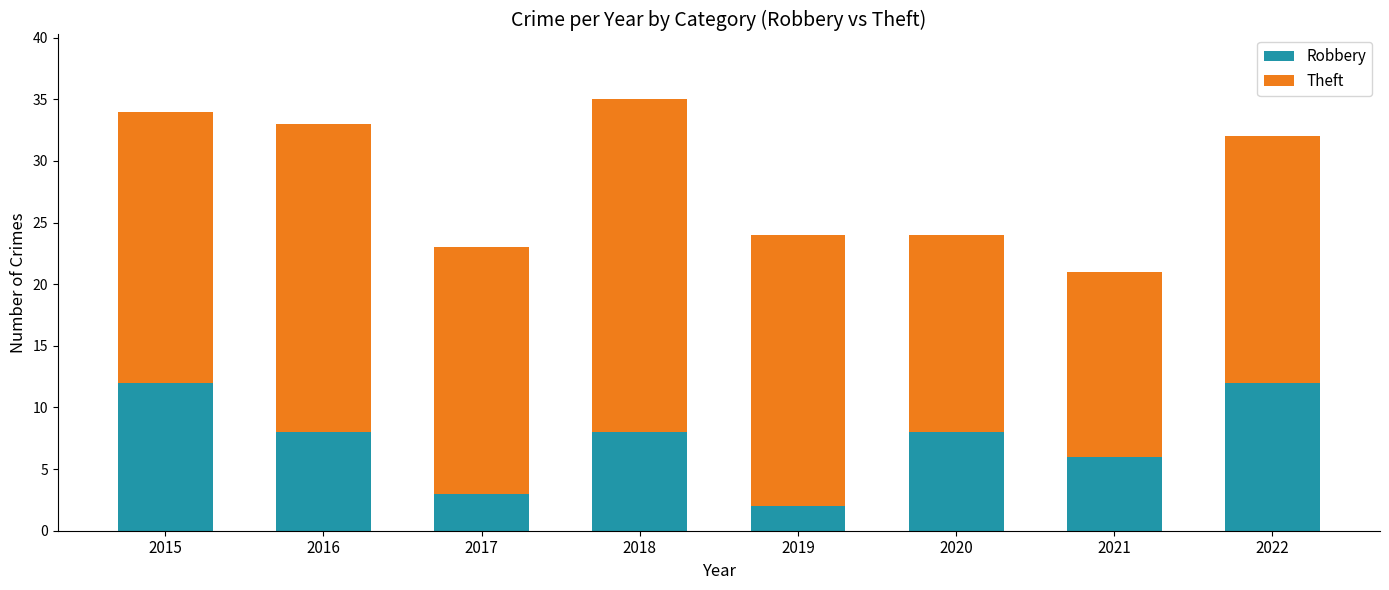

What is the total value across all series at 2021?

21